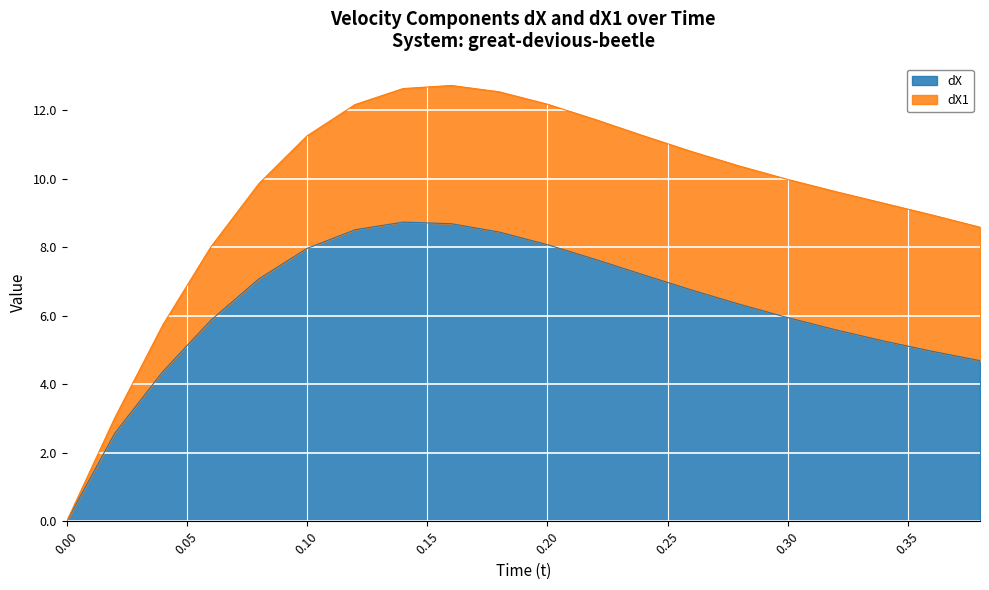

Which category has the highest value across all series?

0.14